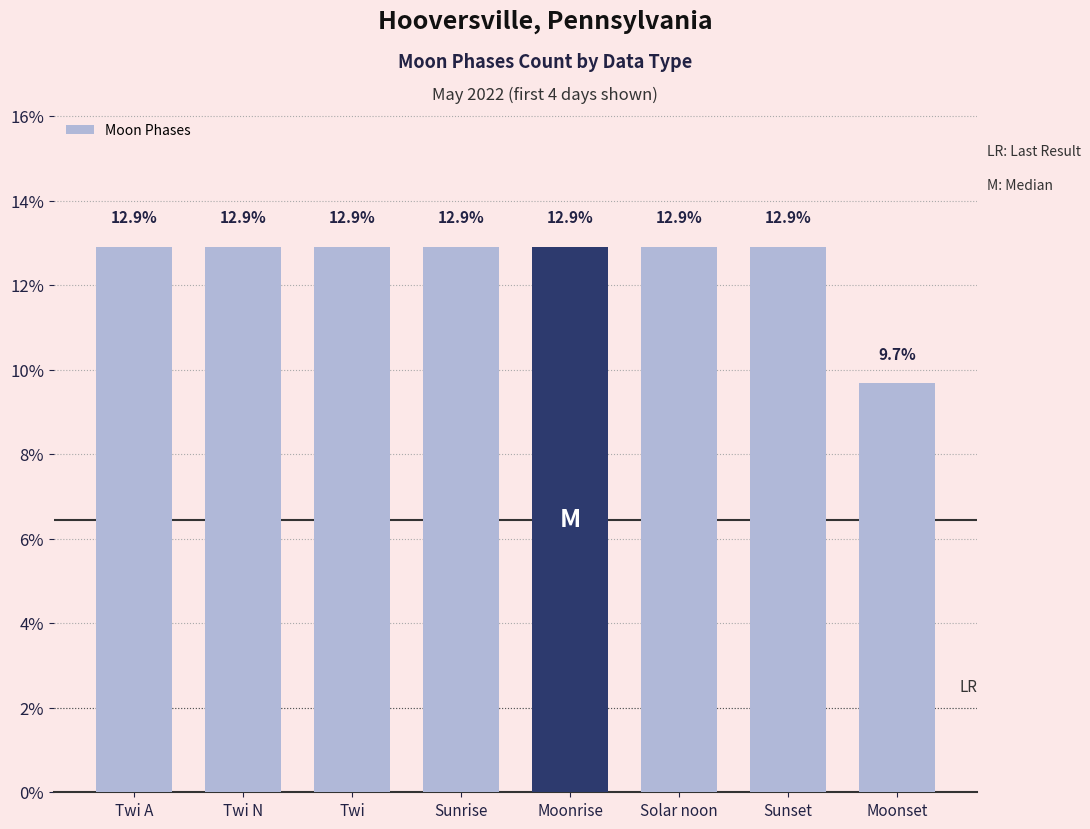

True or false: the data shows 0.1 at Twi A.

True